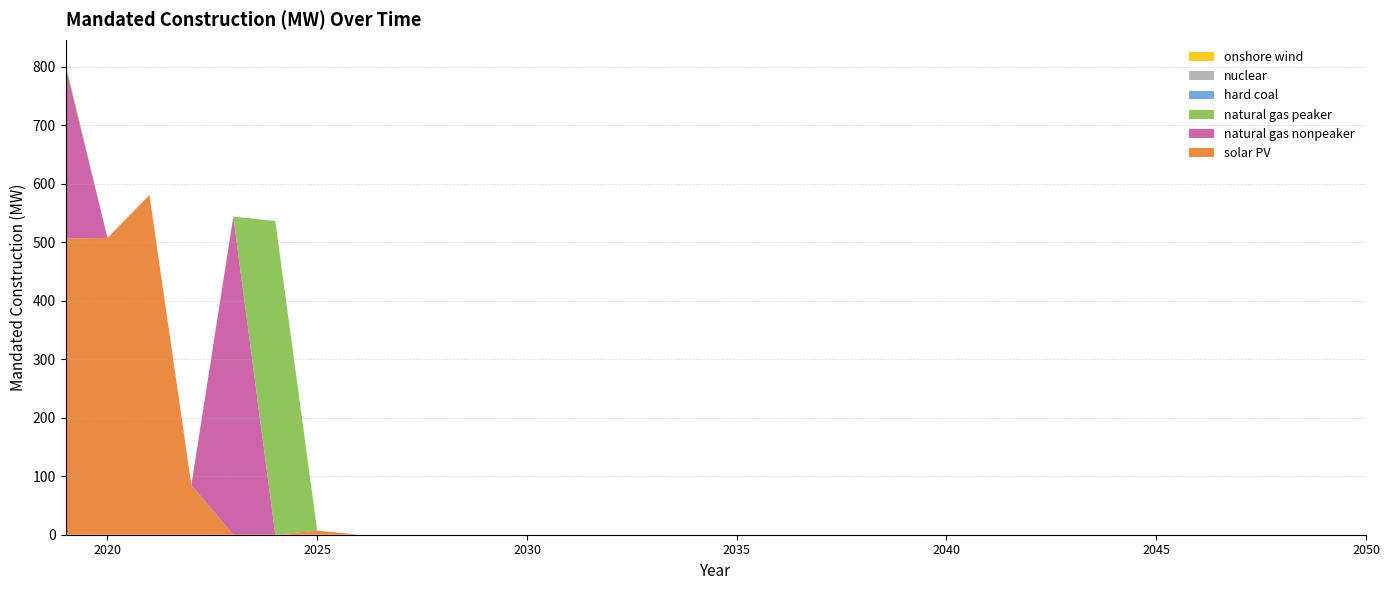

Reading right to left, transcribe all the data shown in this chart.

solar PV: 2050=0.0	2049=0.0	2048=0.0	2047=0.0	2046=0.0	2045=0.0	2044=0.0	2043=0.0	2042=0.0	2041=0.0	2040=0.0	2039=0.0	2038=0.0	2037=0.0	2036=0.0	2035=0.0	2034=0.0	2033=0.0	2032=0.0	2031=0.0	2030=0.0	2029=0.0	2028=0.0	2027=0.0	2026=0.0	2025=7.0	2024=0.0	2023=0.0	2022=84.9	2021=580.9	2020=507.5	2019=506.4
natural gas nonpeaker: 2050=0.0	2049=0.0	2048=0.0	2047=0.0	2046=0.0	2045=0.0	2044=0.0	2043=0.0	2042=0.0	2041=0.0	2040=0.0	2039=0.0	2038=0.0	2037=0.0	2036=0.0	2035=0.0	2034=0.0	2033=0.0	2032=0.0	2031=0.0	2030=0.0	2029=0.0	2028=0.0	2027=0.0	2026=0.0	2025=0.0	2024=0.0	2023=543.9	2022=0.0	2021=0.0	2020=0.0	2019=294.0
natural gas peaker: 2050=0.0	2049=0.0	2048=0.0	2047=0.0	2046=0.0	2045=0.0	2044=0.0	2043=0.0	2042=0.0	2041=0.0	2040=0.0	2039=0.0	2038=0.0	2037=0.0	2036=0.0	2035=0.0	2034=0.0	2033=0.0	2032=0.0	2031=0.0	2030=0.0	2029=0.0	2028=0.0	2027=0.0	2026=0.0	2025=0.0	2024=536.4	2023=0.0	2022=0.0	2021=0.0	2020=0.0	2019=5.6
hard coal: 2050=0.0	2049=0.0	2048=0.0	2047=0.0	2046=0.0	2045=0.0	2044=0.0	2043=0.0	2042=0.0	2041=0.0	2040=0.0	2039=0.0	2038=0.0	2037=0.0	2036=0.0	2035=0.0	2034=0.0	2033=0.0	2032=0.0	2031=0.0	2030=0.0	2029=0.0	2028=0.0	2027=0.0	2026=0.0	2025=0.0	2024=0.0	2023=0.0	2022=0.0	2021=0.0	2020=0.0	2019=0.0
nuclear: 2050=0.0	2049=0.0	2048=0.0	2047=0.0	2046=0.0	2045=0.0	2044=0.0	2043=0.0	2042=0.0	2041=0.0	2040=0.0	2039=0.0	2038=0.0	2037=0.0	2036=0.0	2035=0.0	2034=0.0	2033=0.0	2032=0.0	2031=0.0	2030=0.0	2029=0.0	2028=0.0	2027=0.0	2026=0.0	2025=0.0	2024=0.0	2023=0.0	2022=0.0	2021=0.0	2020=0.0	2019=0.0
onshore wind: 2050=0.0	2049=0.0	2048=0.0	2047=0.0	2046=0.0	2045=0.0	2044=0.0	2043=0.0	2042=0.0	2041=0.0	2040=0.0	2039=0.0	2038=0.0	2037=0.0	2036=0.0	2035=0.0	2034=0.0	2033=0.0	2032=0.0	2031=0.0	2030=0.0	2029=0.0	2028=0.0	2027=0.0	2026=0.0	2025=0.0	2024=0.0	2023=0.0	2022=0.0	2021=0.0	2020=0.0	2019=0.0